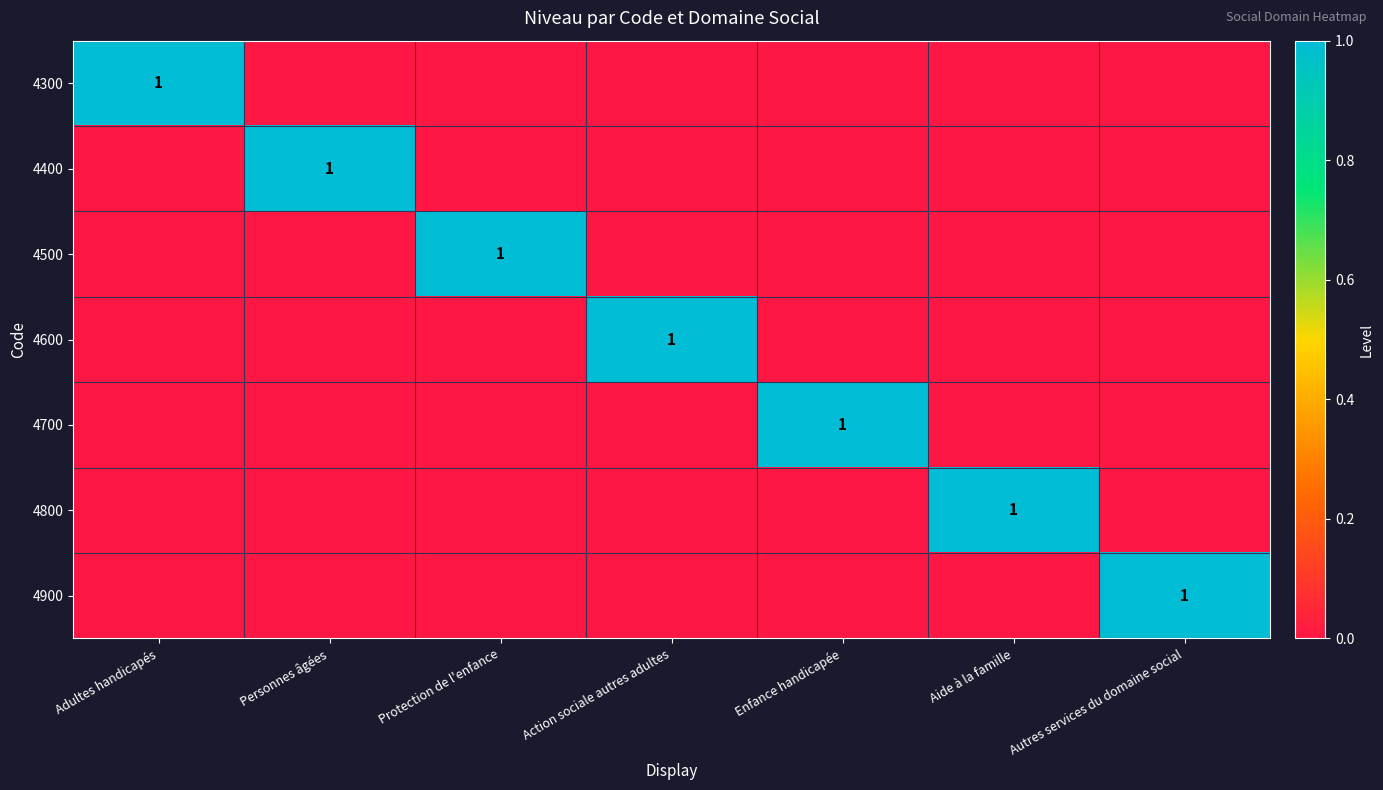

Is it true that 4500 equals 2 at Protection de l'enfance?

False